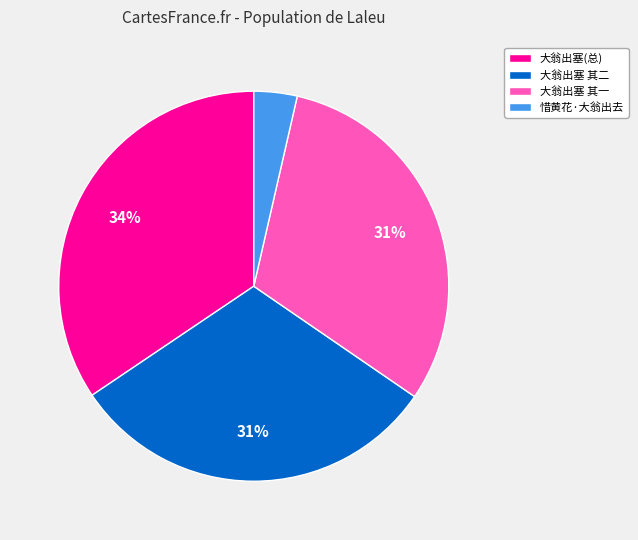

To the nearest percent, what is the average slice percentage?

25%